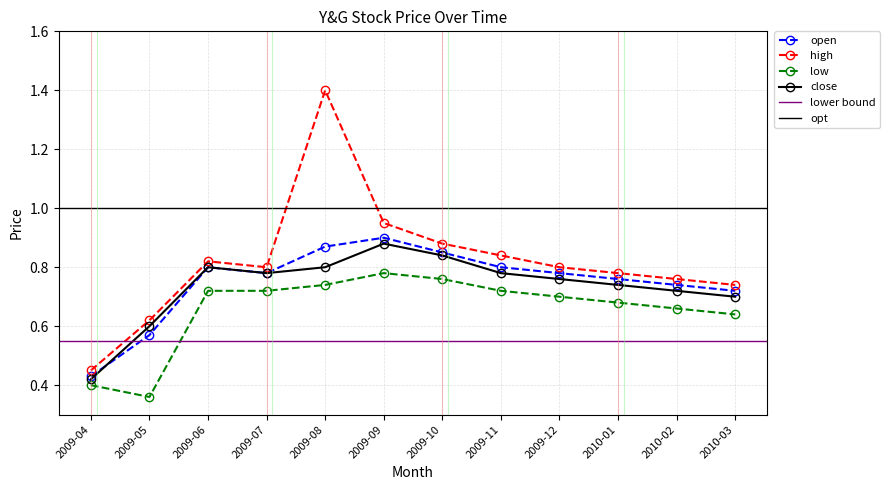

Where is open nearest to the value 0?

2009-04